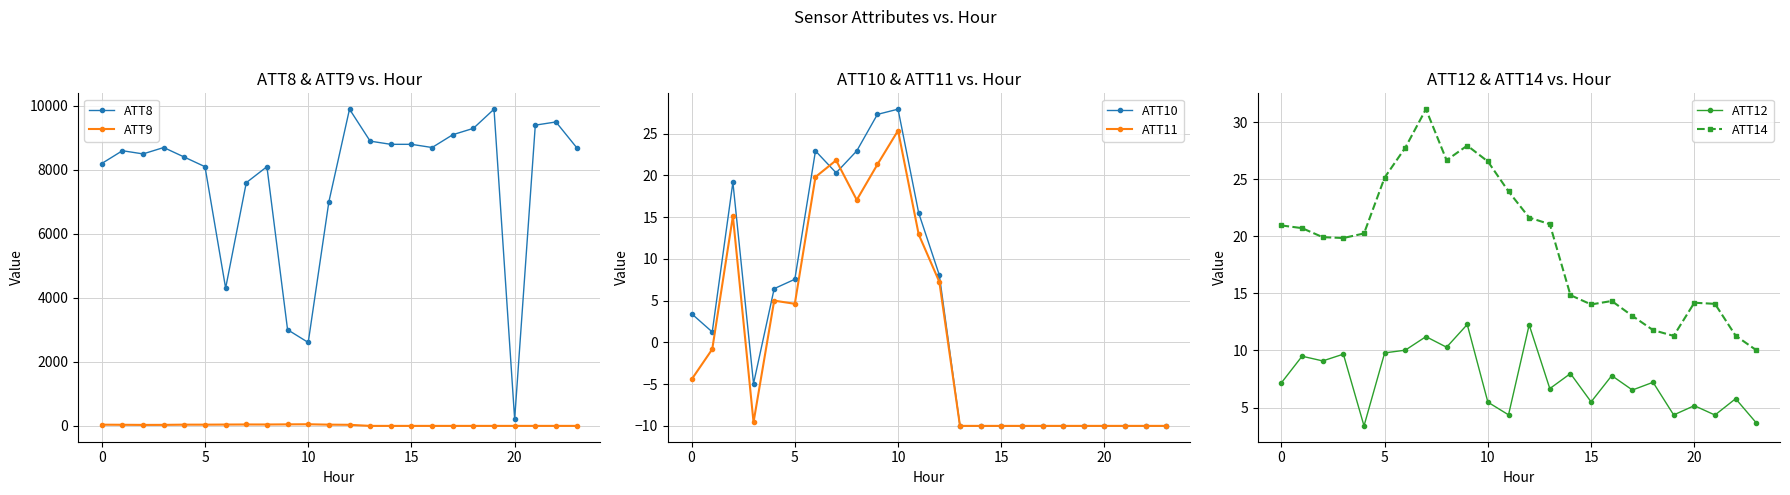

What is the lowest value of the ATT11 series?

-10.0